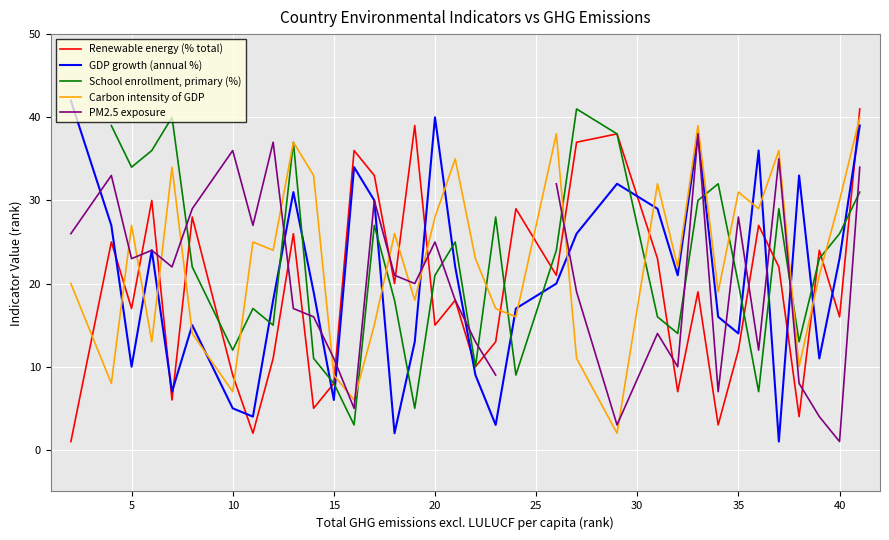

In PM2.5 exposure, how many points are lower than both neighbors (excluding endpoints)?

10